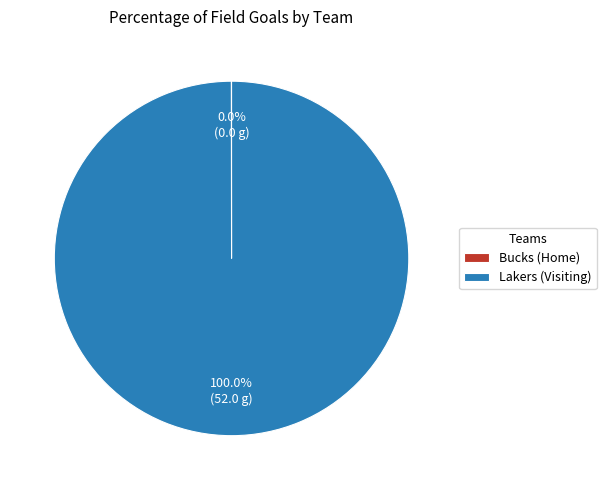

What is the largest slice in the pie chart?

Lakers (Visiting)